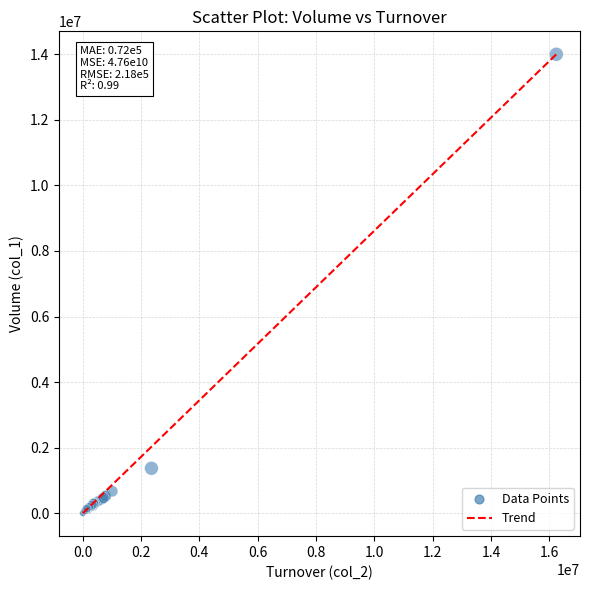

What Y value in the scatter plot is closest to 7001500?

1377000